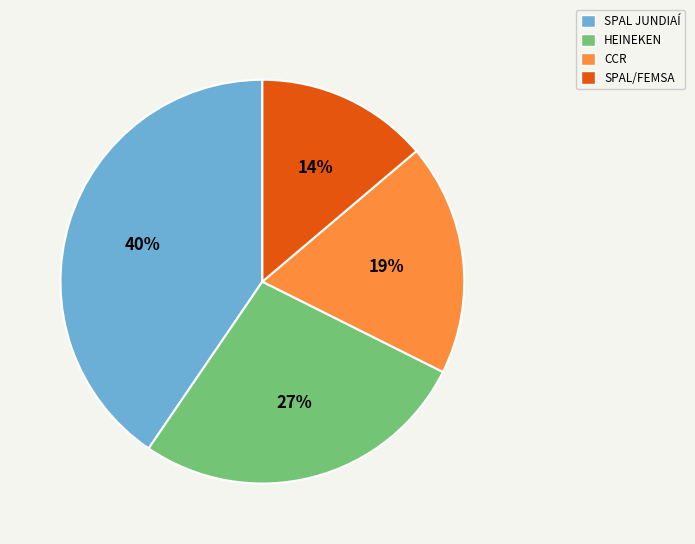

What percentage is the SPAL JUNDIAÍ slice, to the nearest percent?

40%